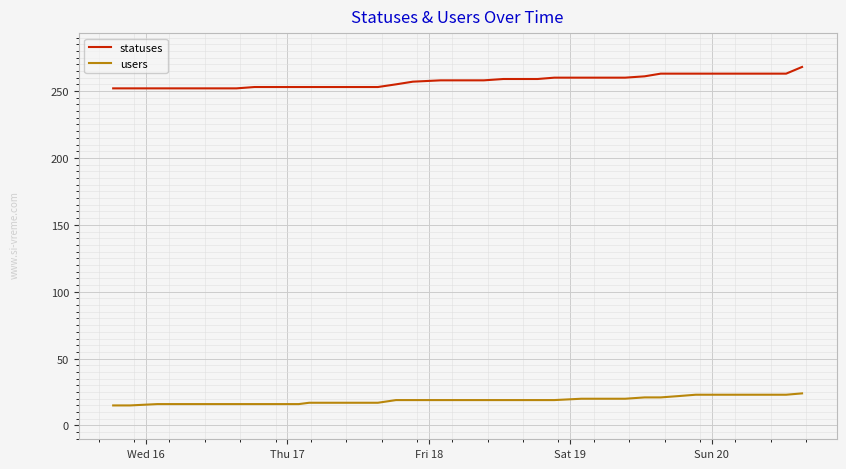

How many users values are between 16 and 21?

30